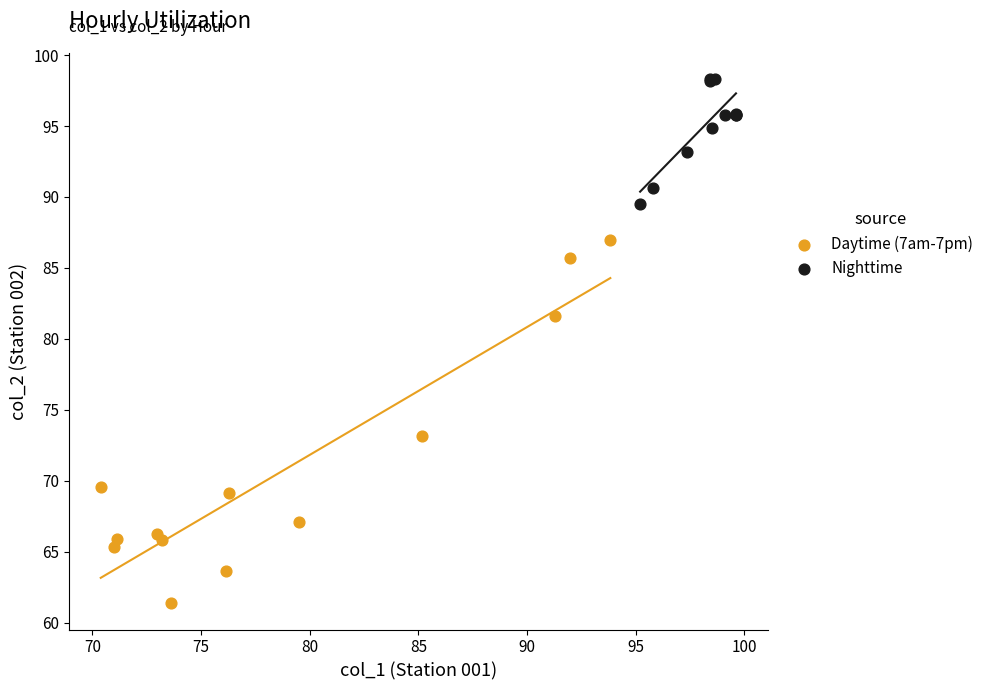

Which series contains the lowest Y value?

Daytime (7am-7pm)